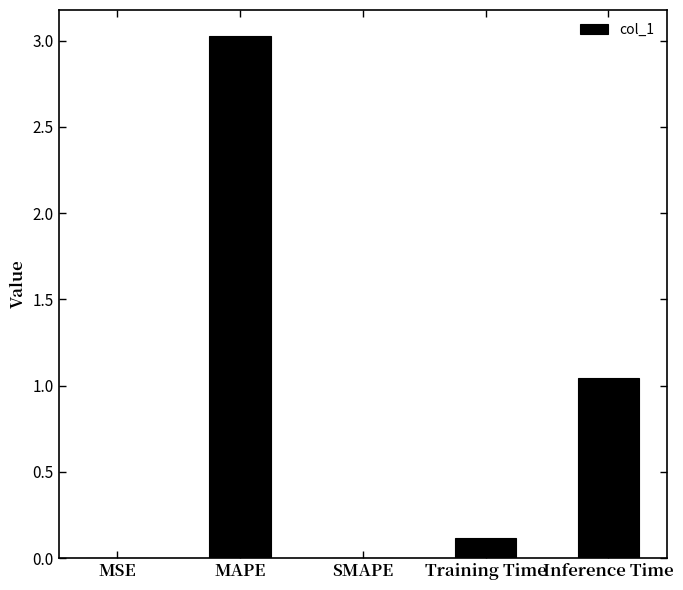

Where is the data nearest to the value 1?

Inference Time